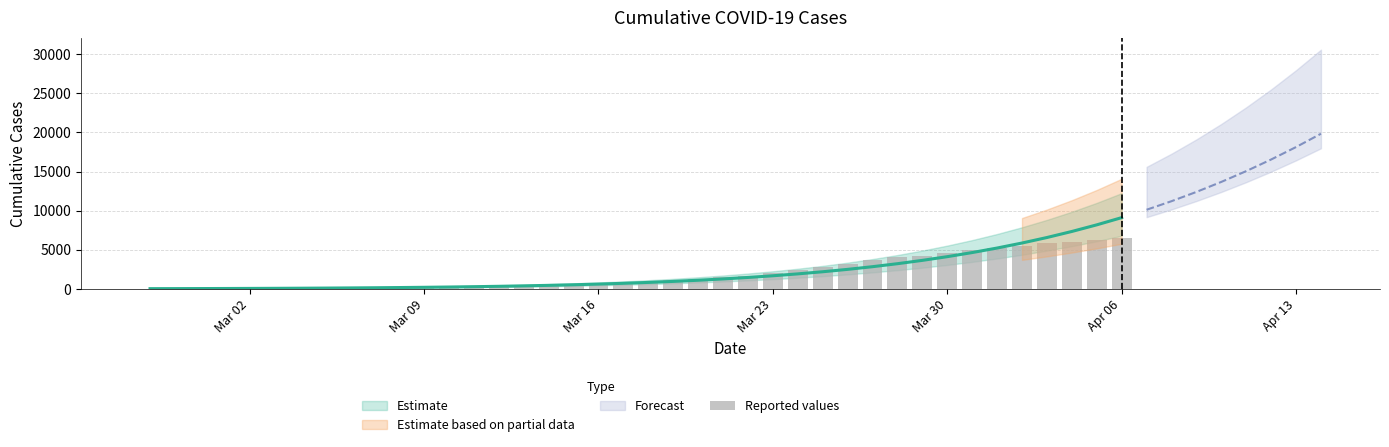

How many data points does each series have?

40